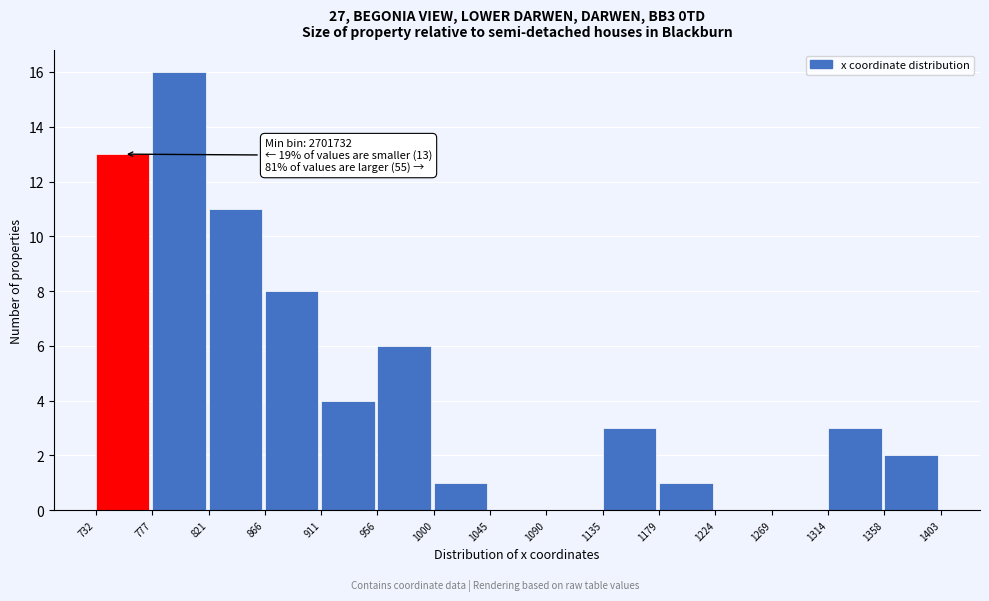

Reading right to left, extract all data points from this chart.

1358=2	1314=3	1269=0	1224=0	1179=1	1135=3	1090=0	1045=0	1000=1	956=6	911=4	866=8	821=11	777=16	732=13